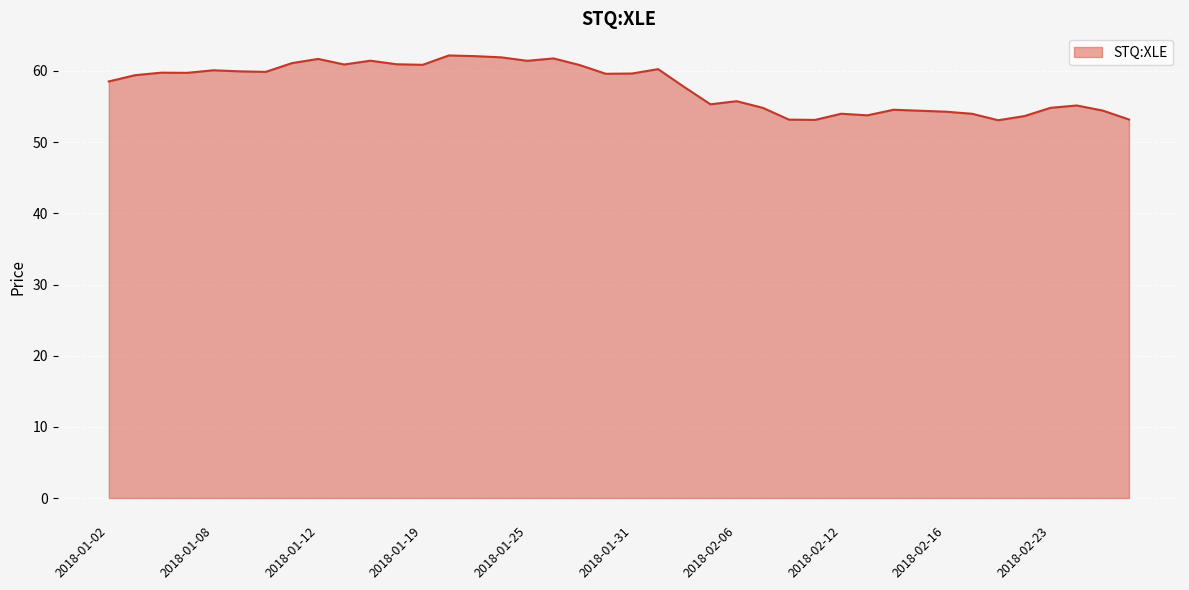

What is the smallest value displayed?

53.1